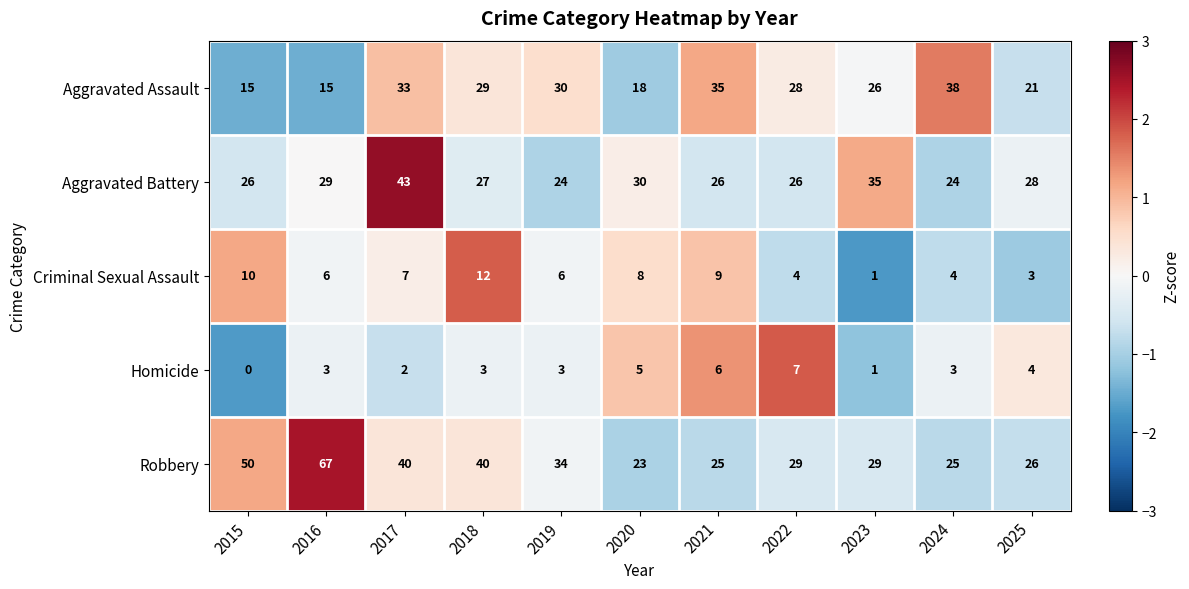

The value of Homicide at 2017 is 1. True or false?

False